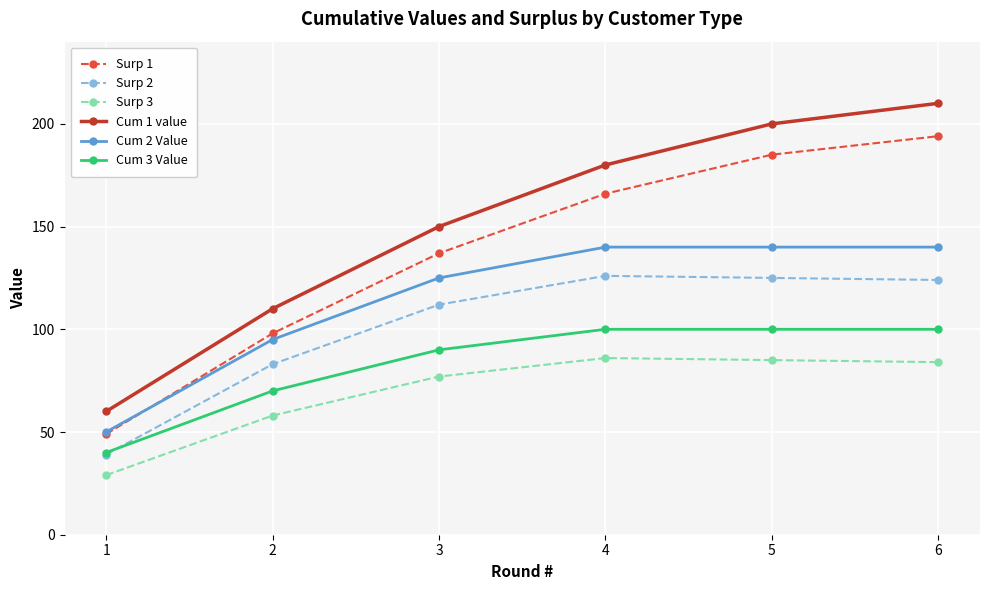

Reading left to right, extract all data points from this chart.

Surp 1: 49	98	137	166	185	194
Surp 2: 39	83	112	126	125	124
Surp 3: 29	58	77	86	85	84
Cum 1 value: 60	110	150	180	200	210
Cum 2 Value: 50	95	125	140	140	140
Cum 3 Value: 40	70	90	100	100	100